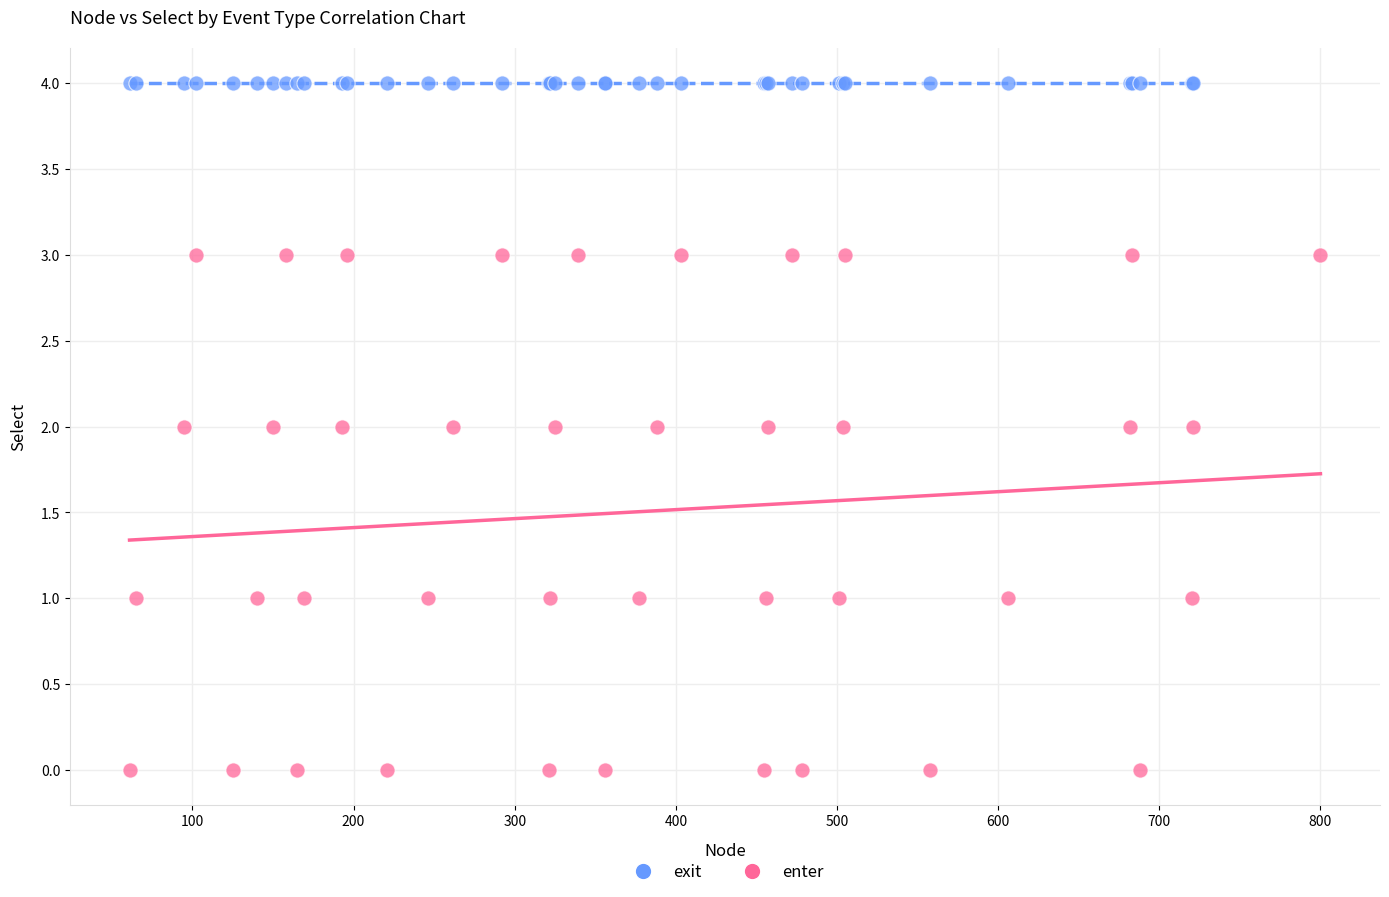

Which series reaches the minimum Y coordinate?

enter